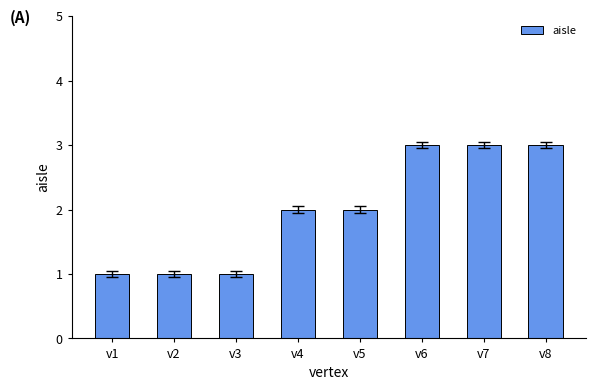

What is the approximate value at v7?

3